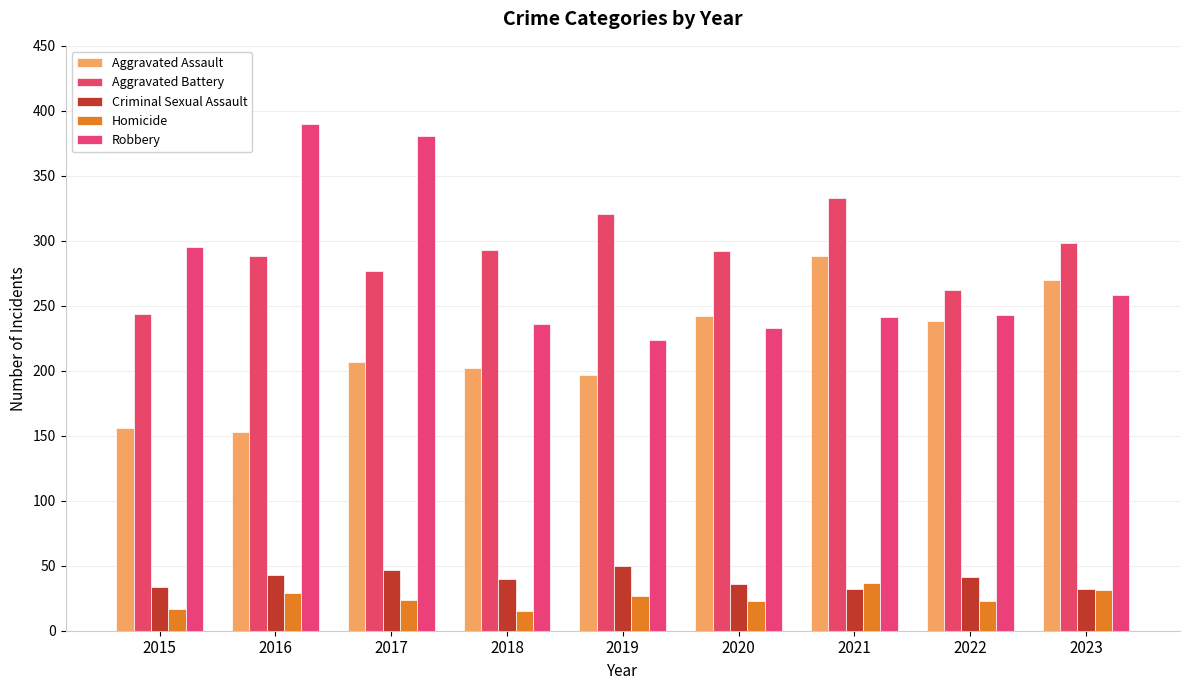

Between 2017 and 2019, which series saw the biggest shift?

Robbery